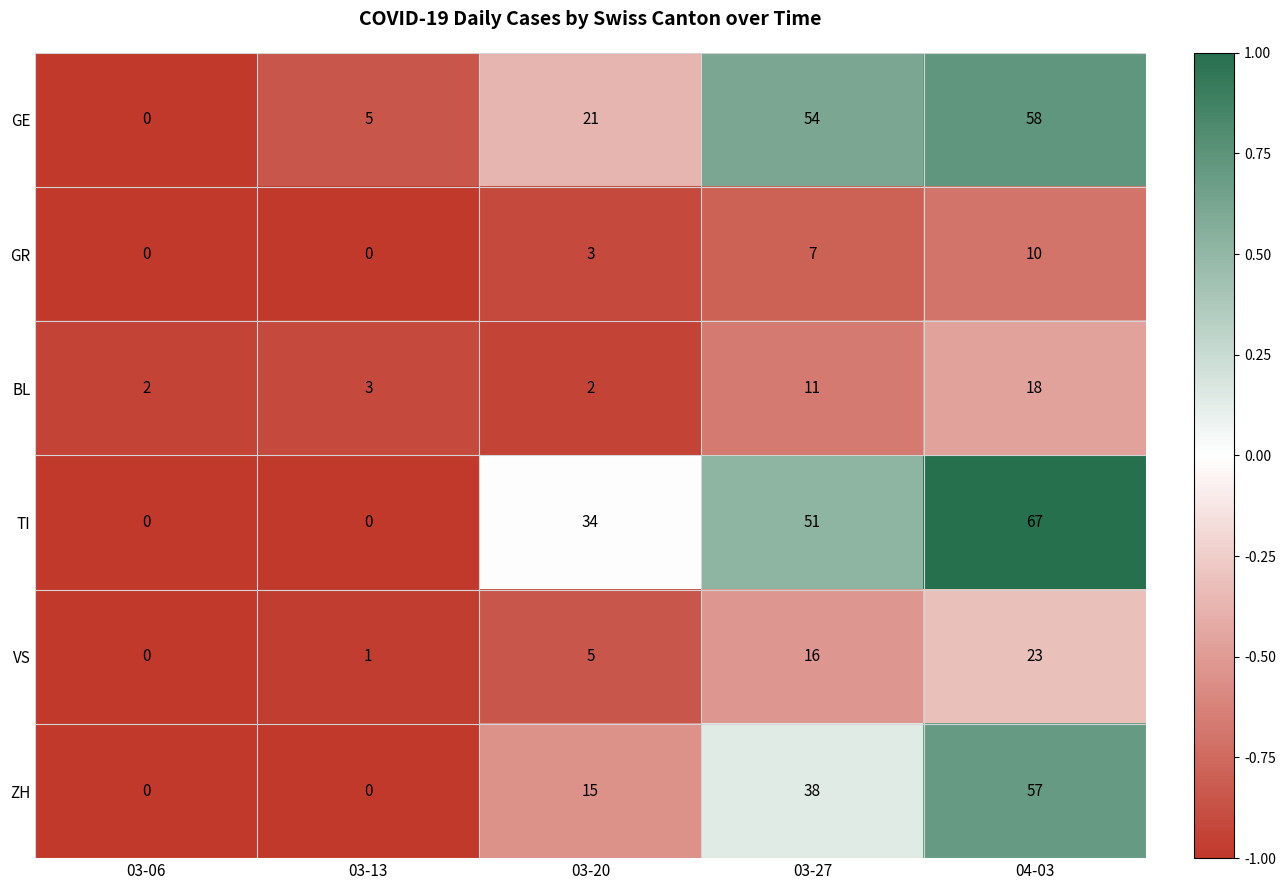

What is the difference between the highest and lowest values at 03-06?

2